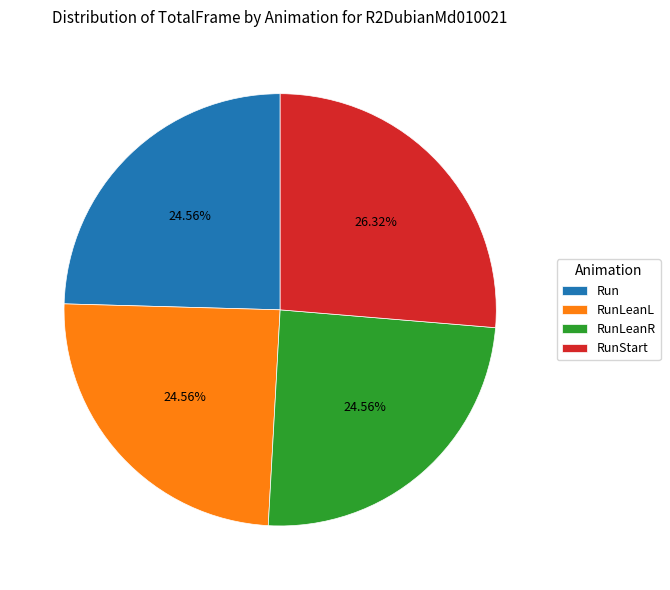

What is the ratio of the value at RunLeanL to the value at RunStart?

0.9